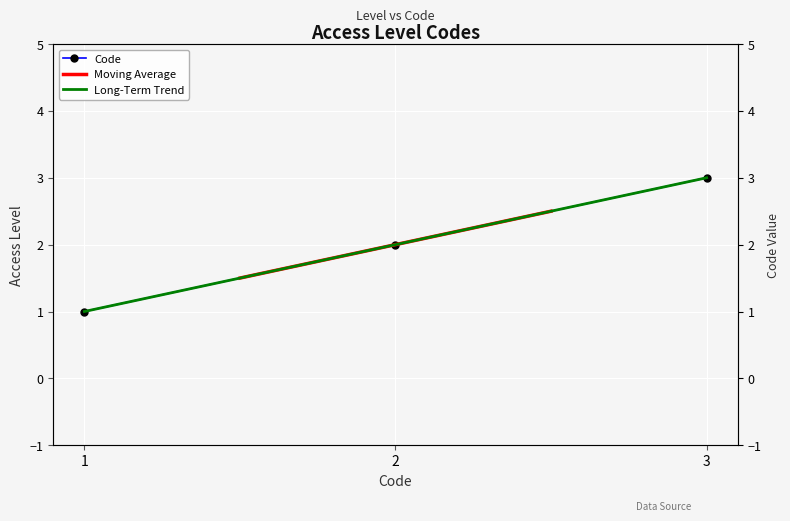

What is the difference between the maximum and second lowest values?

1